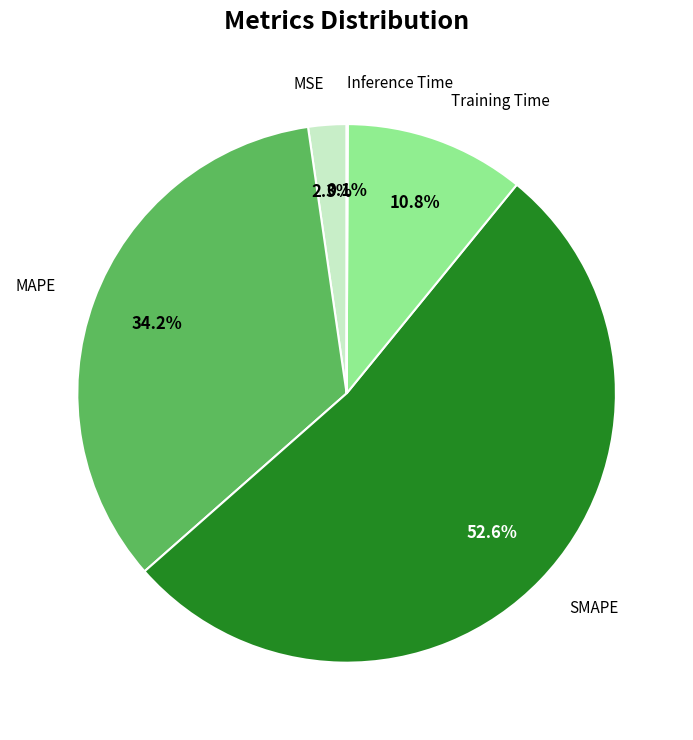

How many segments does this pie chart have?

5